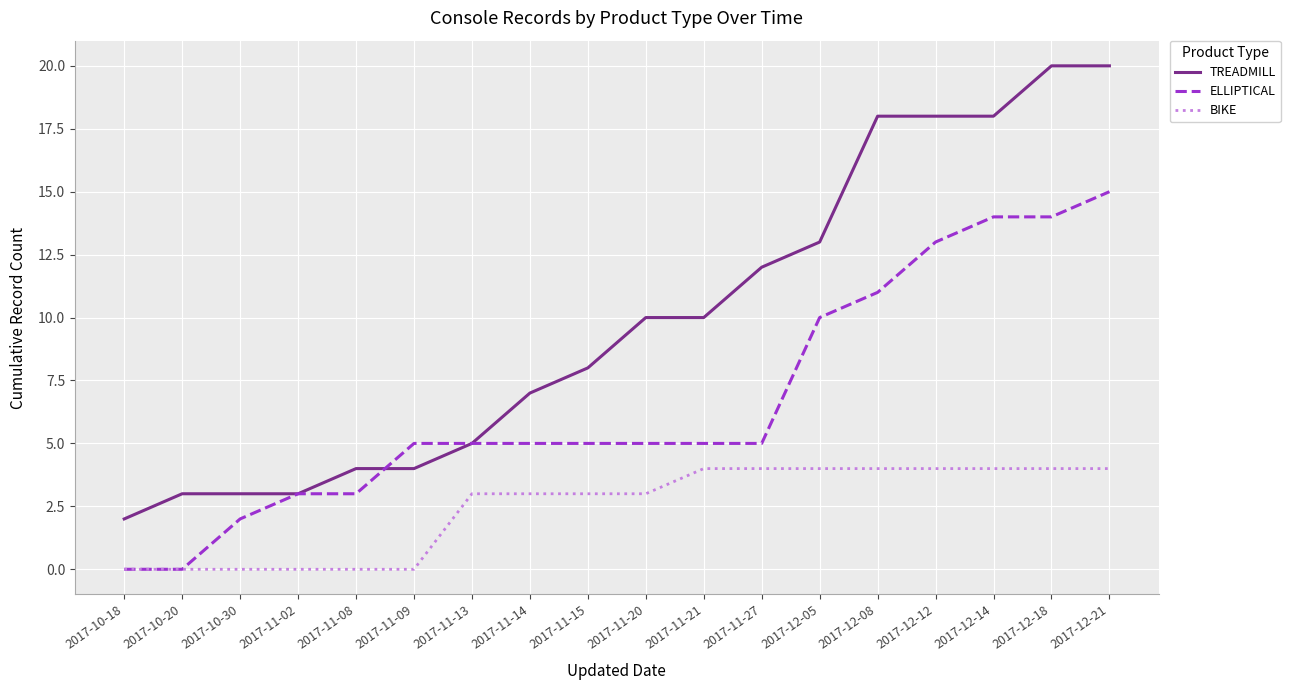

What is the spread (max minus min) of values at 2017-10-30?

3